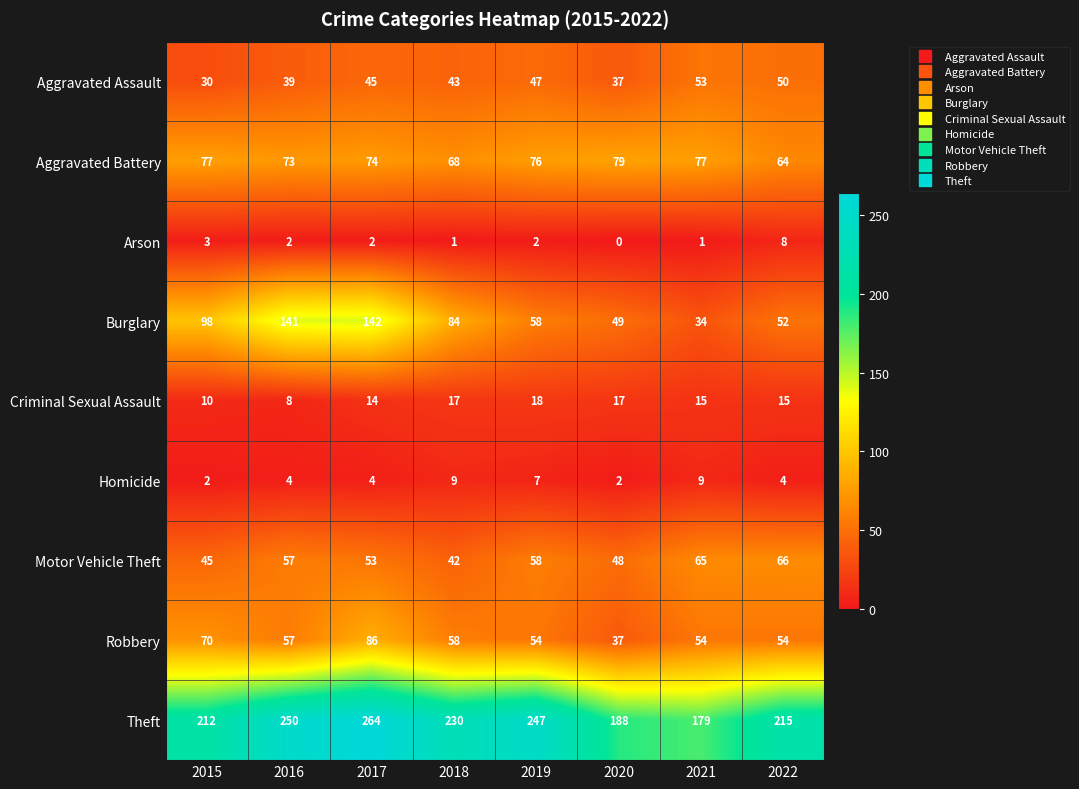

Rank the series at 2021 from highest to lowest value.

Theft, Aggravated Battery, Motor Vehicle Theft, Robbery, Aggravated Assault, Burglary, Criminal Sexual Assault, Homicide, Arson